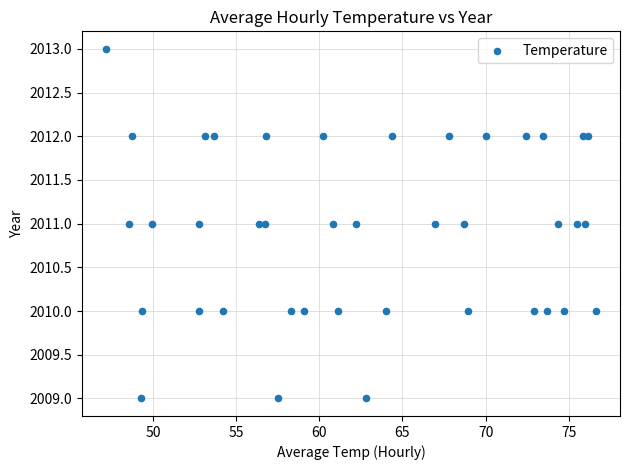

What is the range of Y values (max minus min)?

4